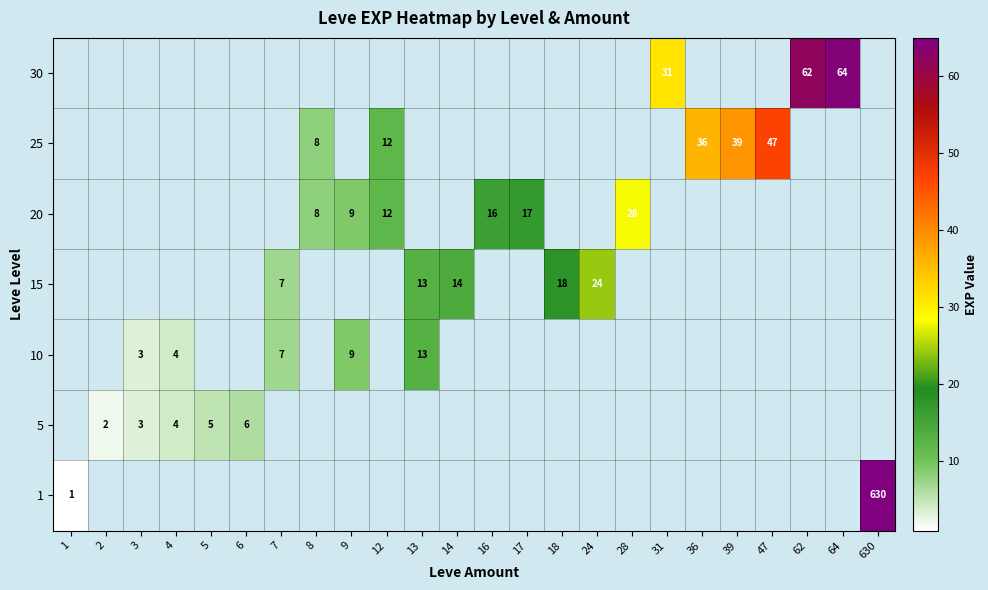

What is the minimum value shown in the chart?

1.0